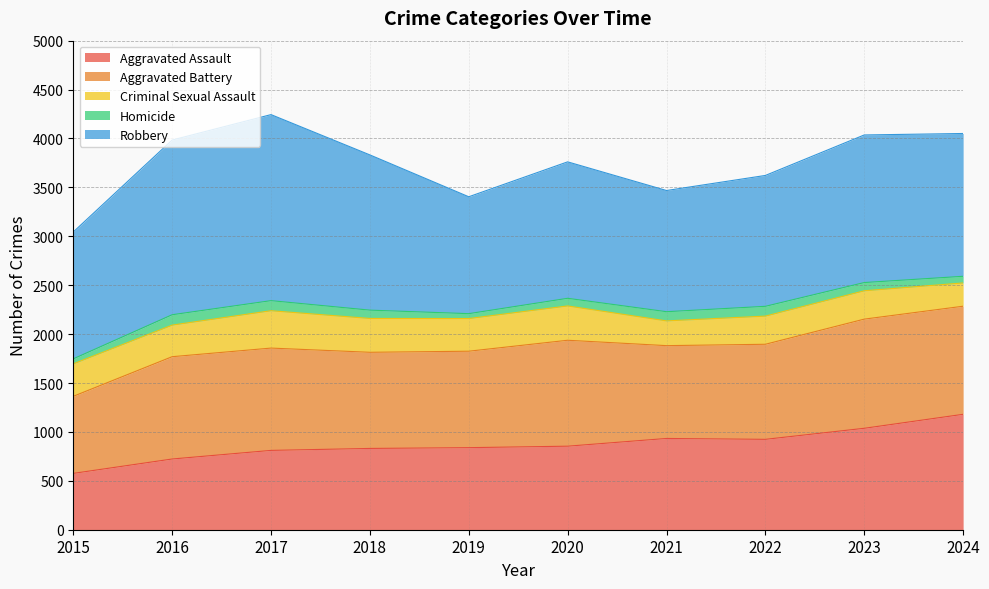

Reading left to right, extract all data points from this chart.

Aggravated Assault: 2015=576	2016=723	2017=811	2018=831	2019=839	2020=854	2021=933	2022=924	2023=1037	2024=1180
Aggravated Battery: 2015=788	2016=1046	2017=1046	2018=983	2019=986	2020=1083	2021=949	2022=972	2023=1116	2024=1105
Criminal Sexual Assault: 2015=332	2016=323	2017=382	2018=346	2019=334	2020=351	2021=253	2022=288	2023=290	2024=238
Homicide: 2015=51	2016=106	2017=103	2018=85	2019=50	2020=78	2021=94	2022=100	2023=84	2024=68
Robbery: 2015=1297	2016=1786	2017=1902	2018=1587	2019=1195	2020=1395	2021=1239	2022=1338	2023=1509	2024=1460